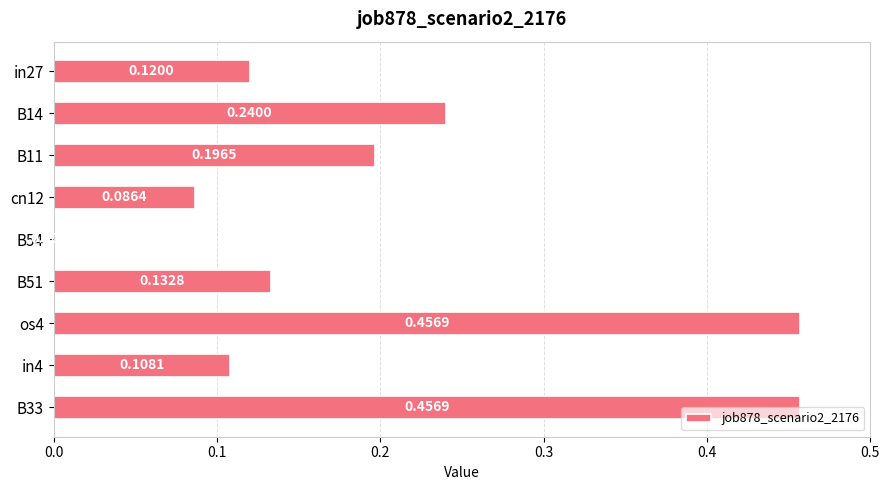

What is the change in value from B51 to os4?

+0.3